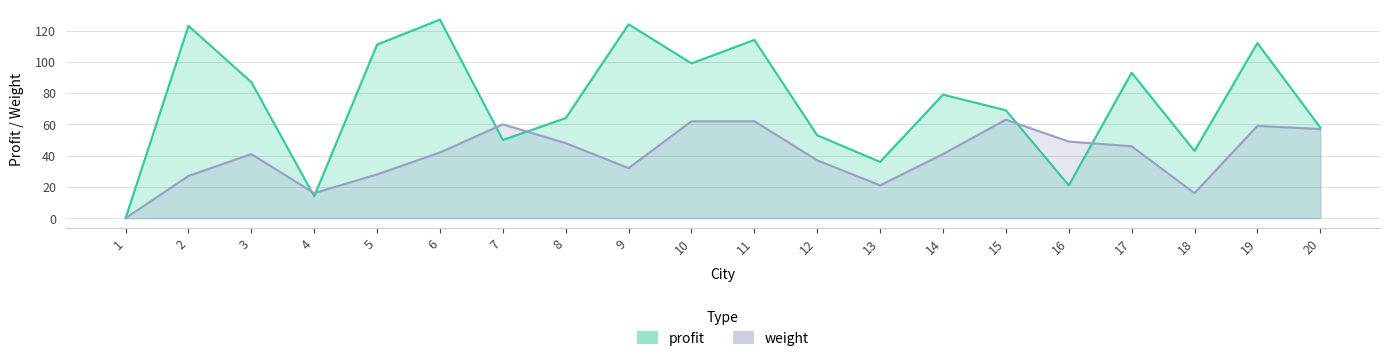

How many data points in profit are less than 79?

10